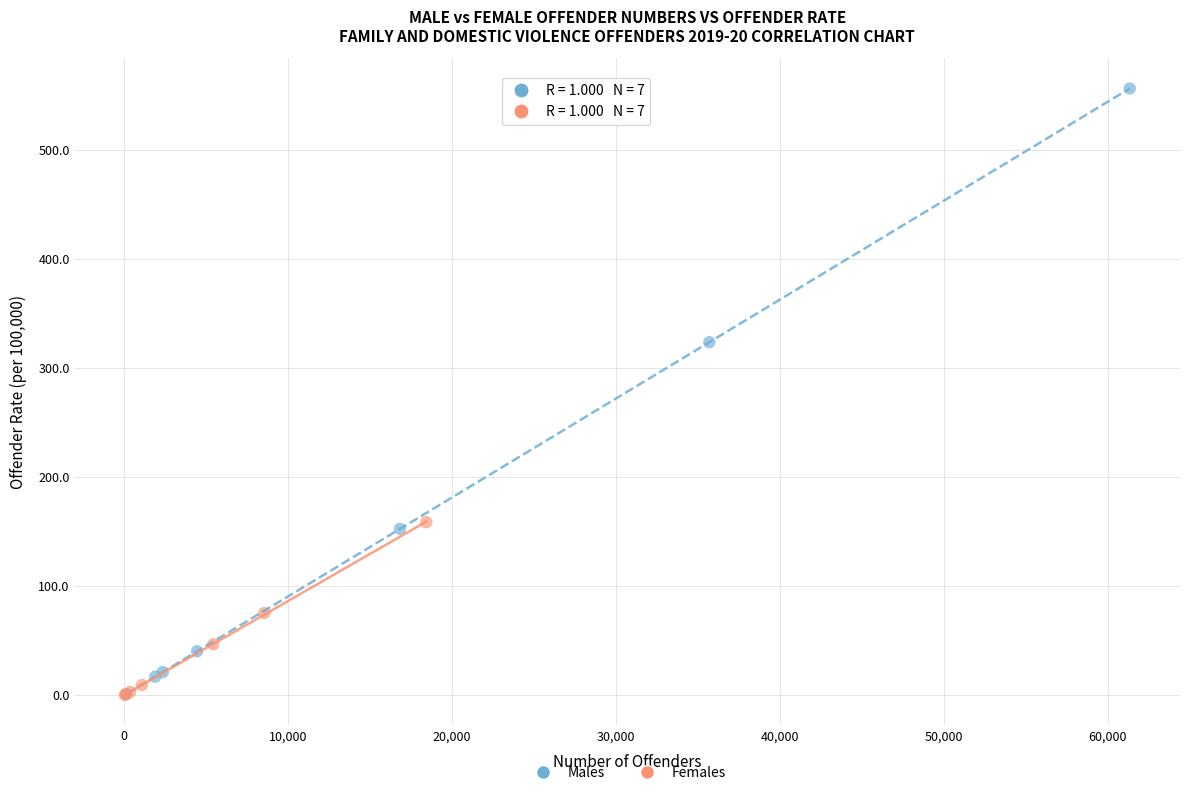

What are all the series names shown in the legend?

Males, Females